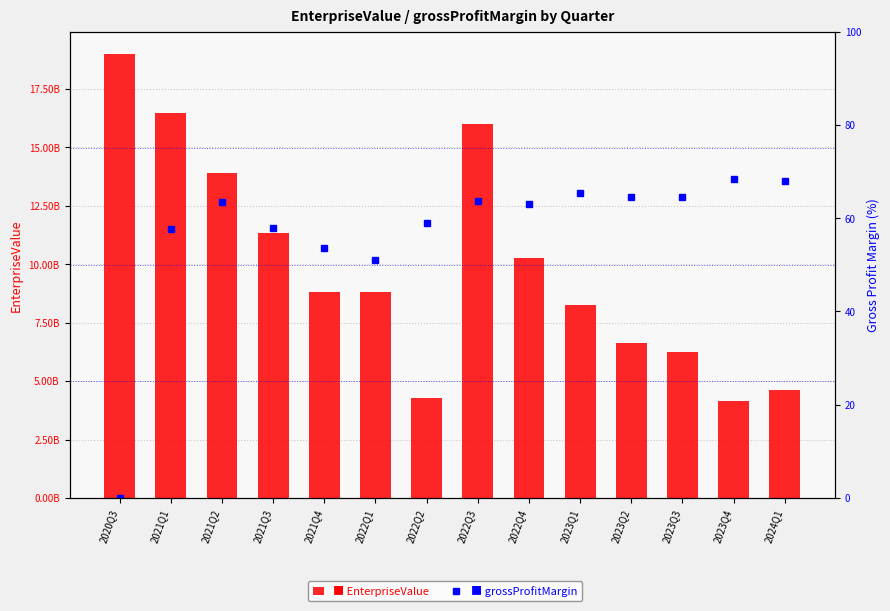

How many data points in EnterpriseValue are above 8828460520?

6